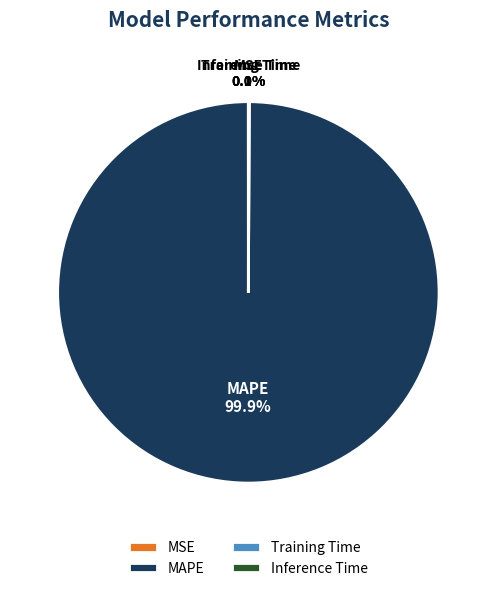

Which category has the biggest portion of the pie?

MAPE